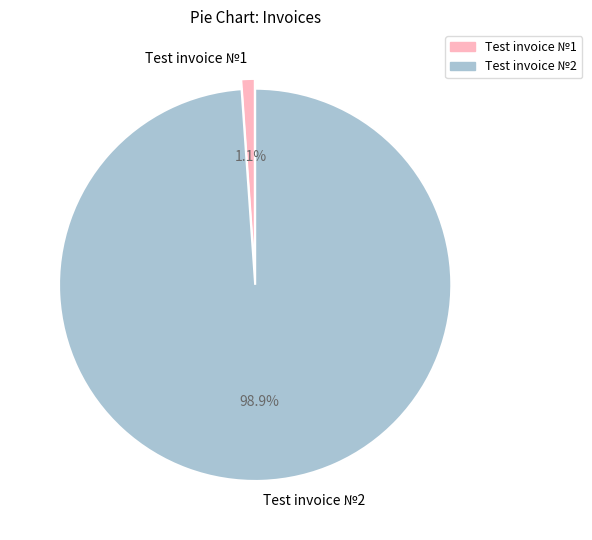

To the nearest percent, what is the combined percentage of Test invoice №1 and Test invoice №2?

100%